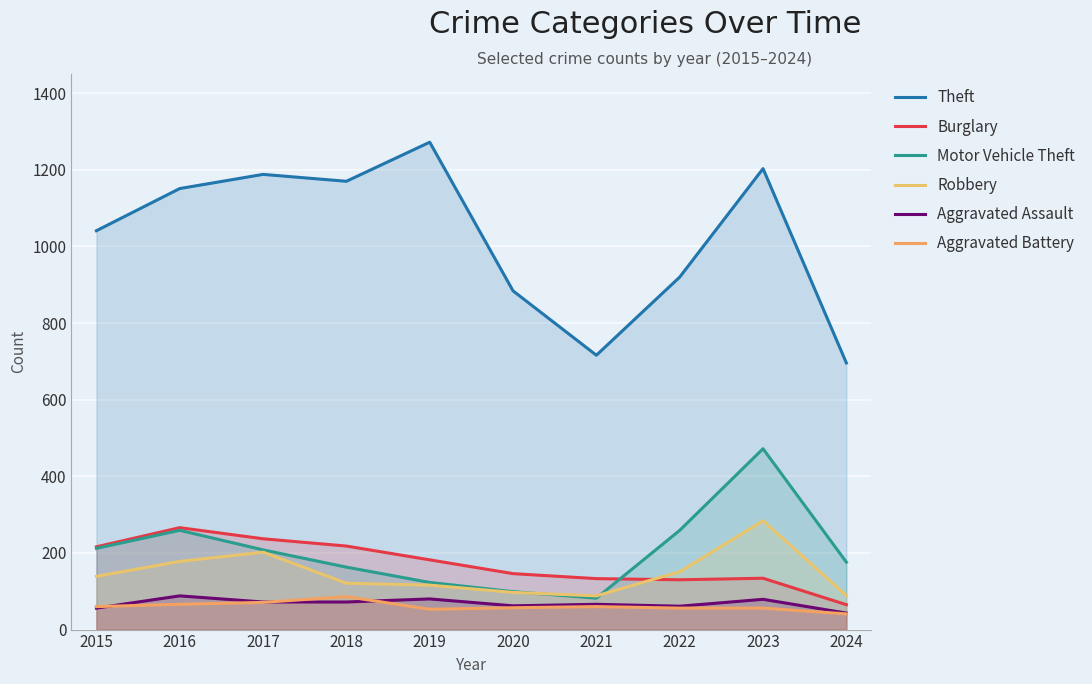

The value of Aggravated Assault at 2020 is 62. True or false?

True